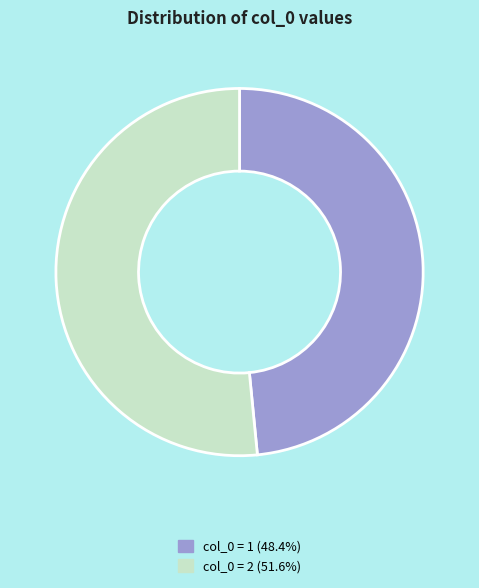

Is there a majority slice in this chart?

Yes